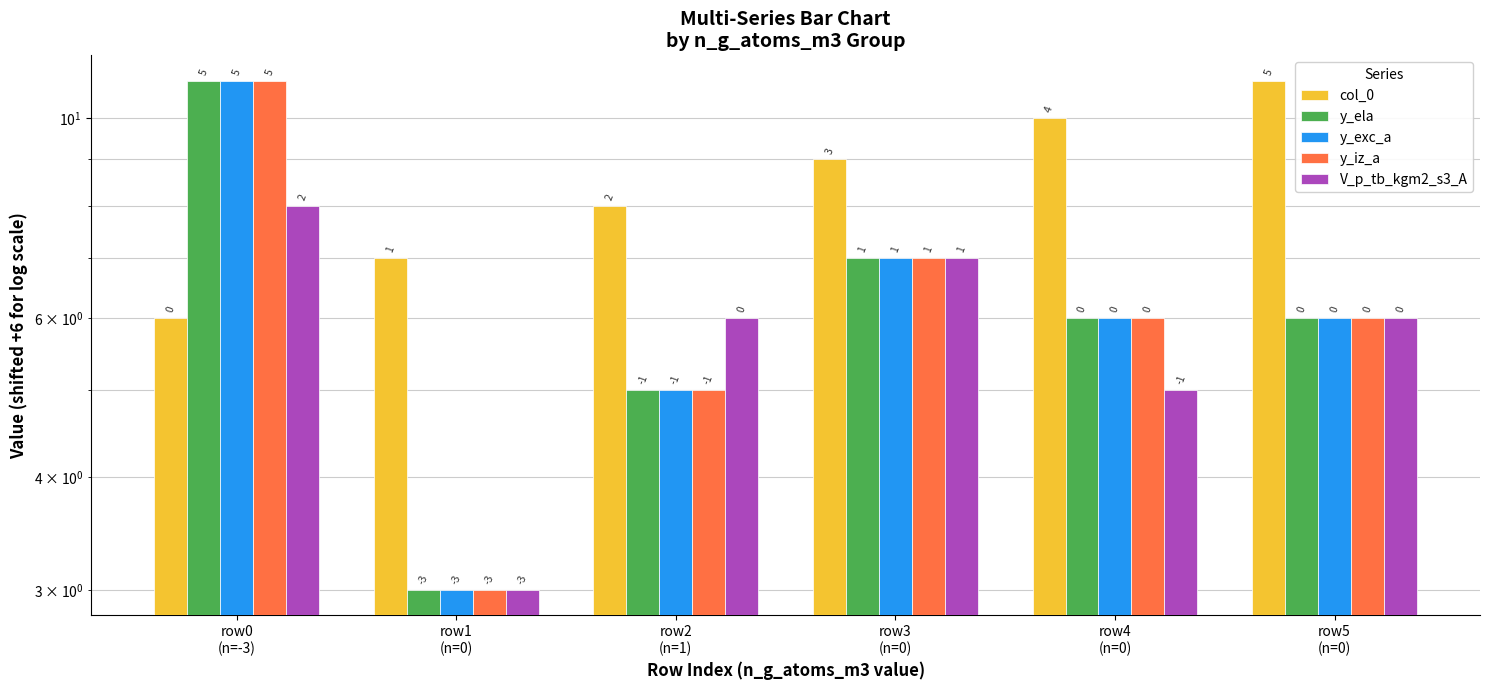

Does the chart contain any negative values?

No